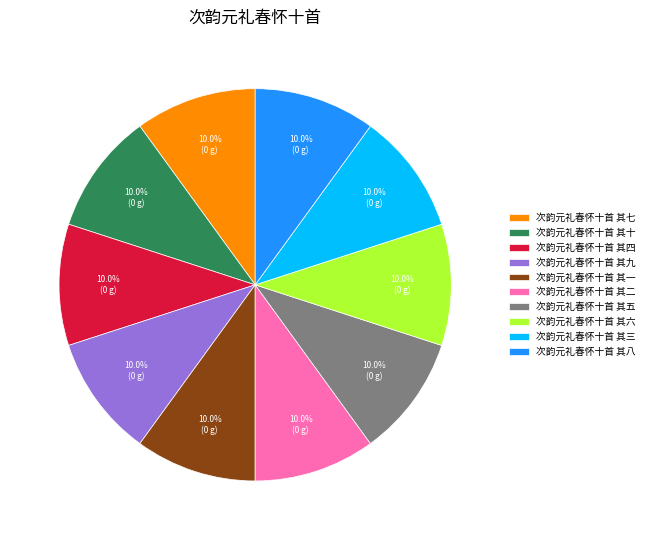

Approximately how many times larger is the value at 次韵元礼春怀十首 其七 compared to 次韵元礼春怀十首 其一?

1.0